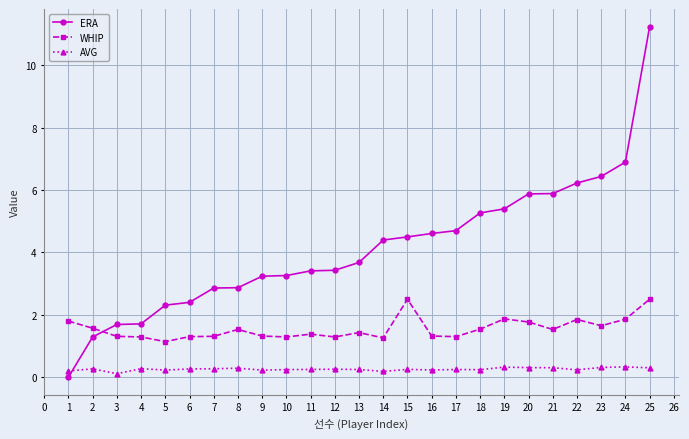

Is the value of AVG at 19 greater than the value of ERA at 20?

No